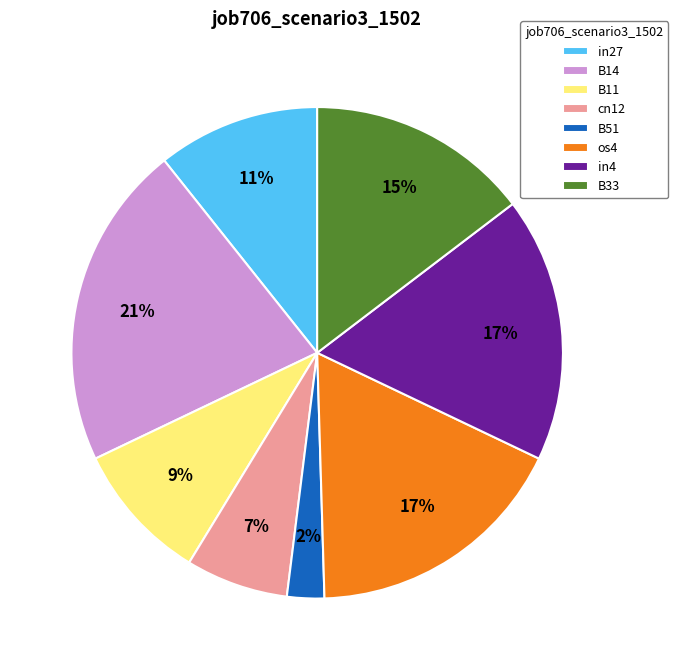

Is there any slice that represents more than half of the pie?

No